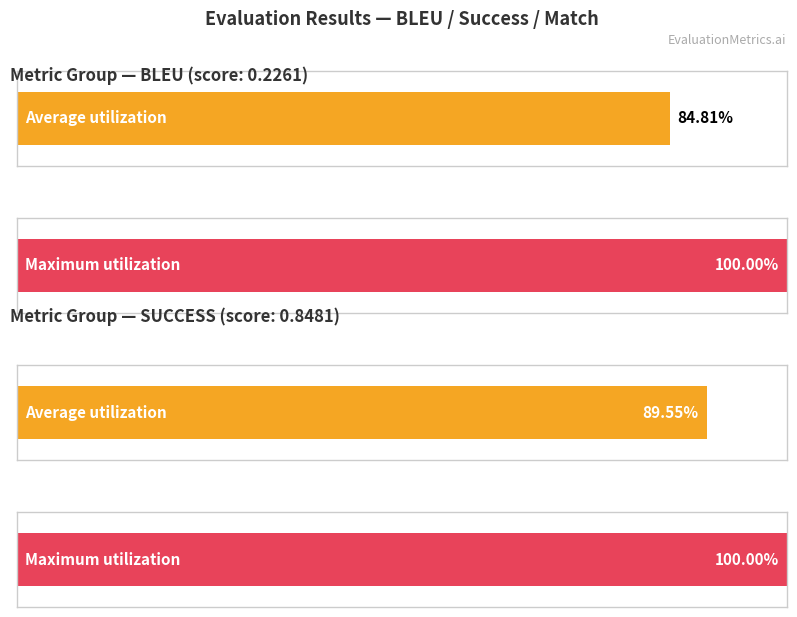

At how many categories does at least one series exceed 0?

2